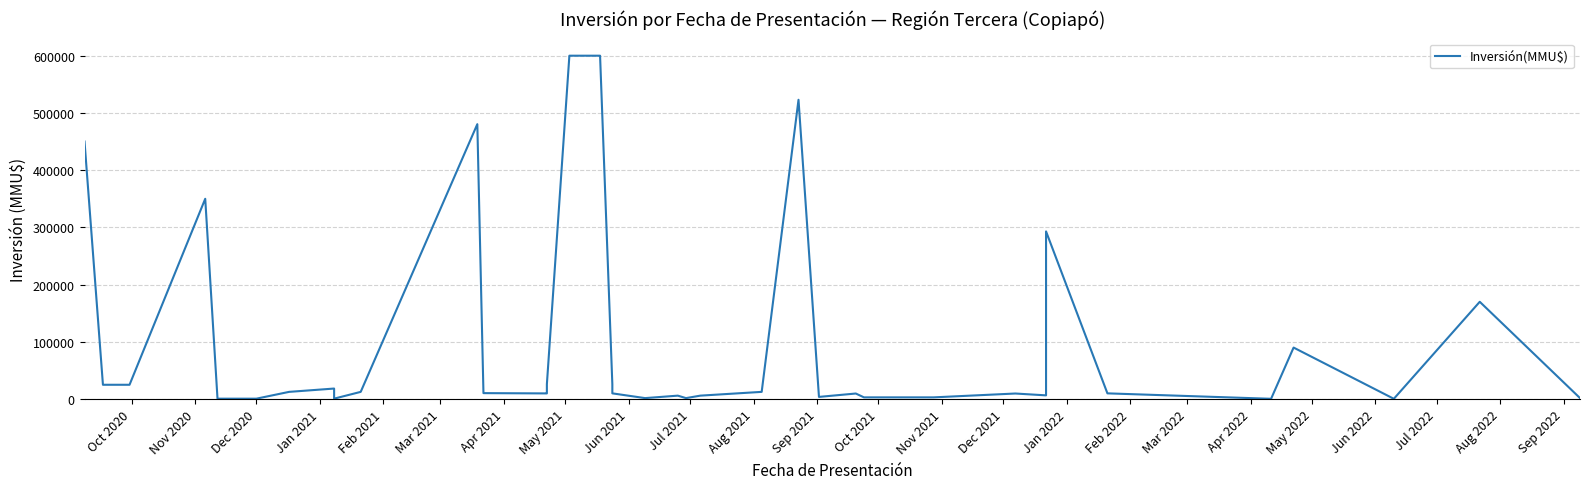

How many values exceed 10400?

19